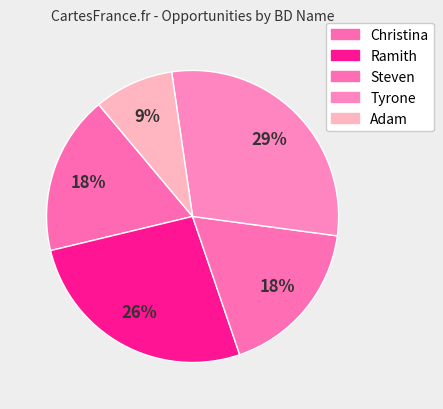

How many segments does this pie chart have?

5